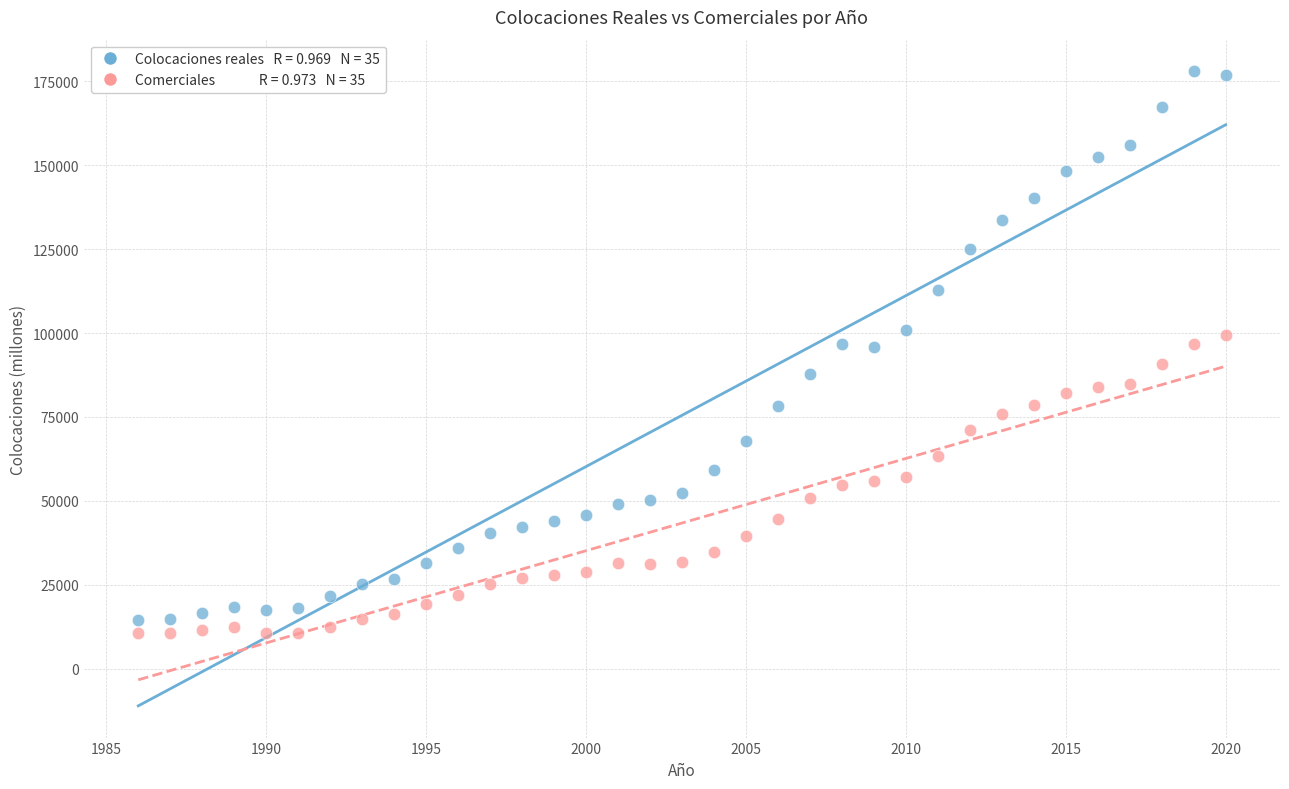

Across all data points, what is the range of Y values (max minus min)?

167339